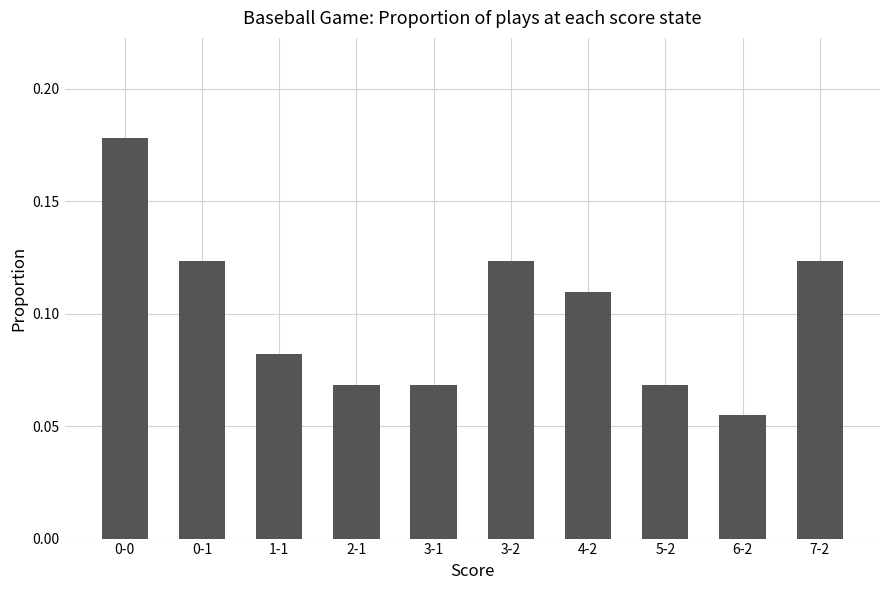

Count the values in the range 0 to 1.

10